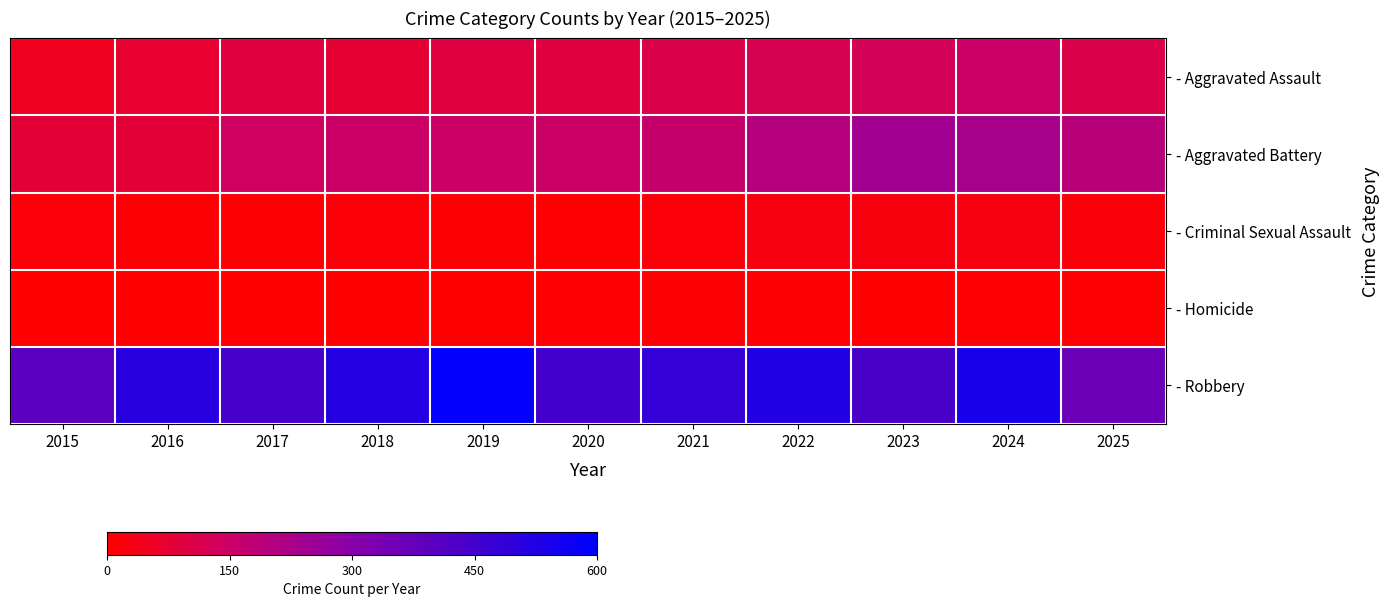

Reading left to right, transcribe all the data shown in this chart.

- Aggravated Assault: 2015=46	2016=71	2017=95	2018=77	2019=98	2020=94	2021=110	2022=121	2023=130	2024=154	2025=110
- Aggravated Battery: 2015=82	2016=82	2017=142	2018=152	2019=148	2020=150	2021=163	2022=202	2023=244	2024=232	2025=194
- Criminal Sexual Assault: 2015=12	2016=8	2017=8	2018=11	2019=8	2020=3	2021=14	2022=24	2023=22	2024=24	2025=16
- Homicide: 2015=0	2016=1	2017=1	2018=1	2019=2	2020=3	2021=5	2022=6	2023=2	2024=4	2025=4
- Robbery: 2015=395	2016=510	2017=446	2018=520	2019=591	2020=450	2021=484	2022=521	2023=440	2024=543	2025=361